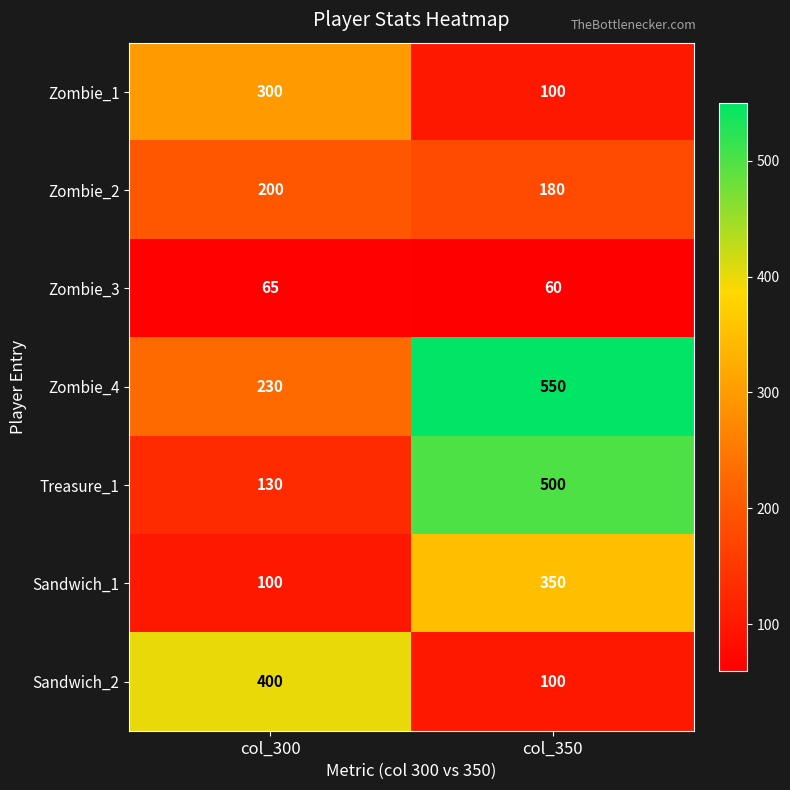

List the labels in order of Zombie_1 value, smallest first.

col_350, col_300